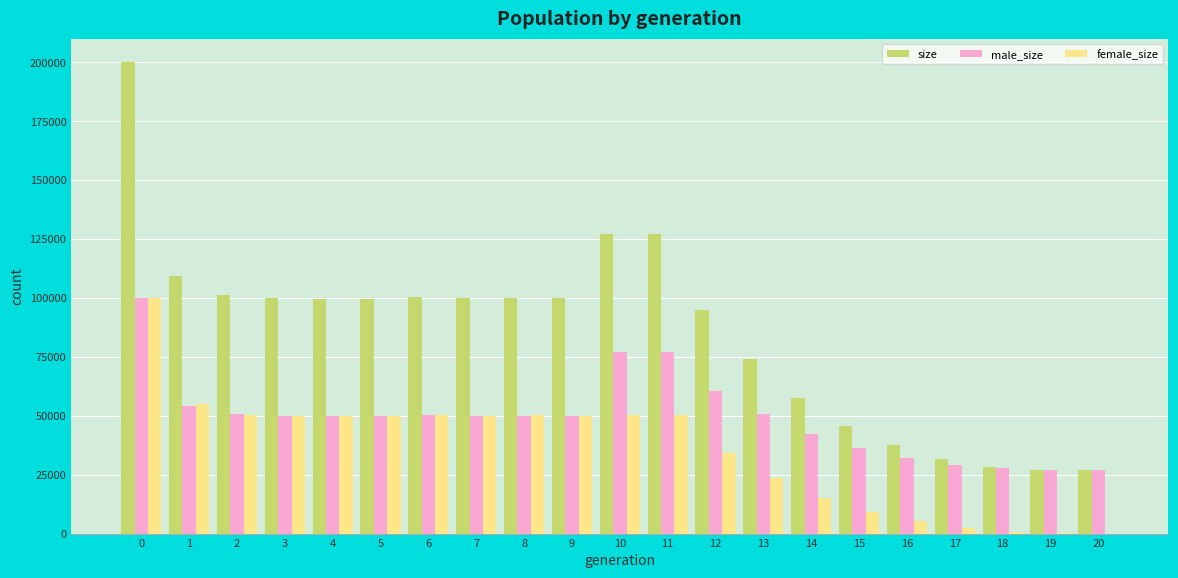

What is the maximum value shown in the chart?

200077